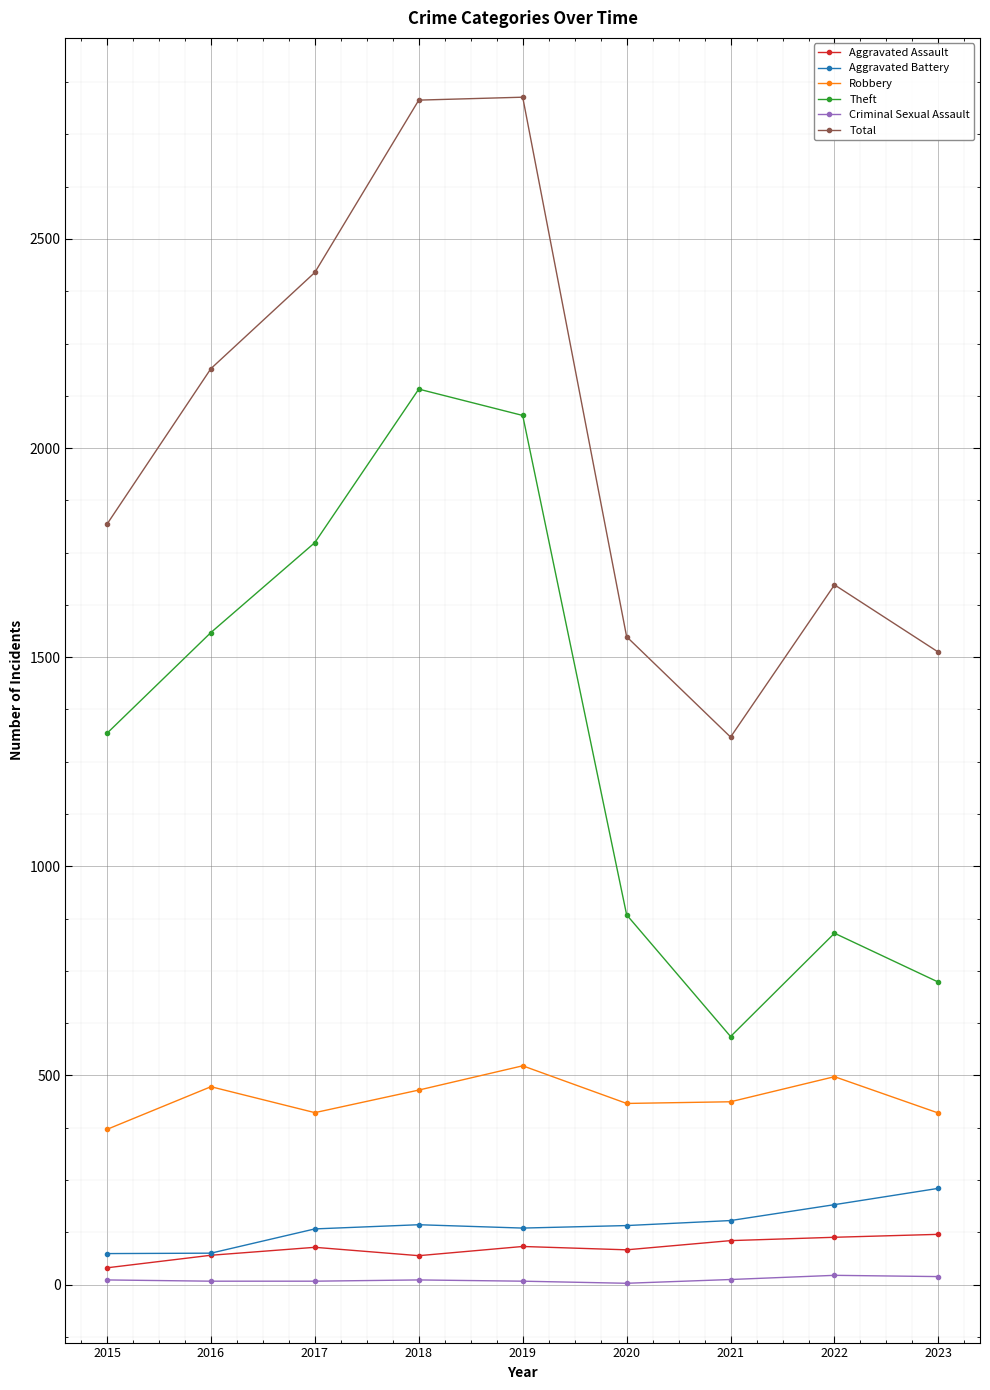

True or false: Aggravated Assault and Theft intersect in this chart.

False